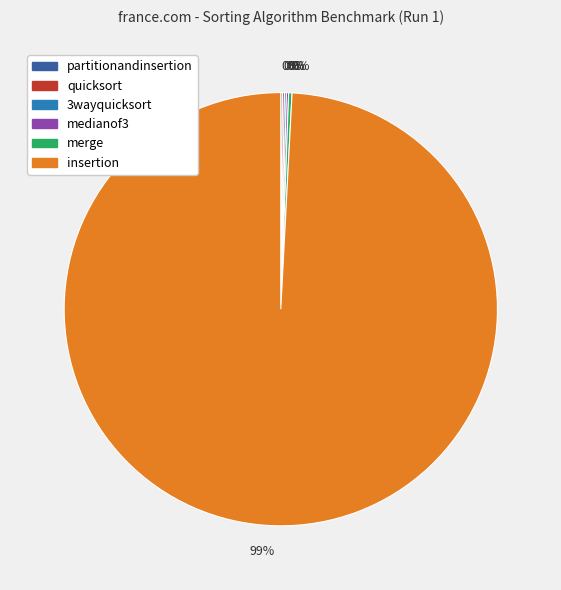

To the nearest percent, what is the average slice percentage?

17%